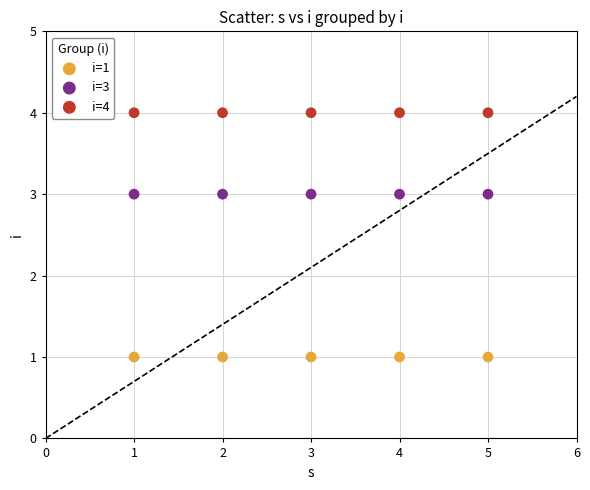

Which series reaches the maximum Y coordinate?

i=4